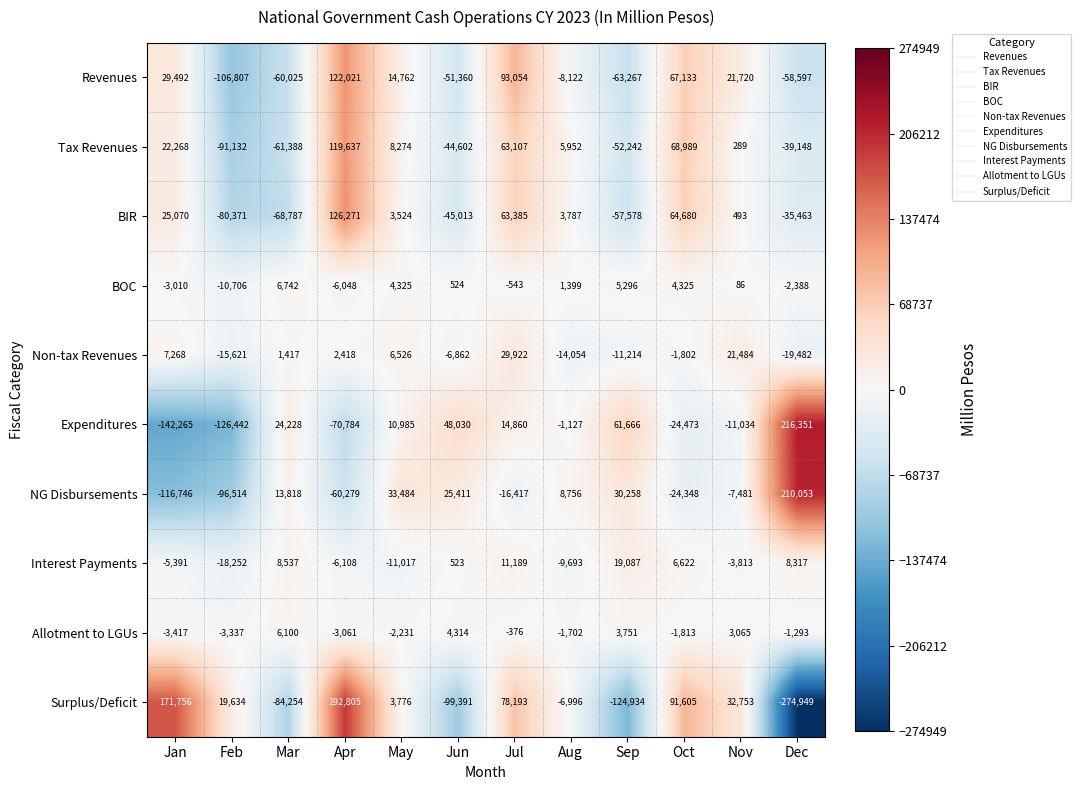

At Dec, list the series in order from largest to smallest.

Expenditures, NG Disbursements, Interest Payments, Allotment to LGUs, BOC, Non-tax Revenues, BIR, Tax Revenues, Revenues, Surplus/Deficit